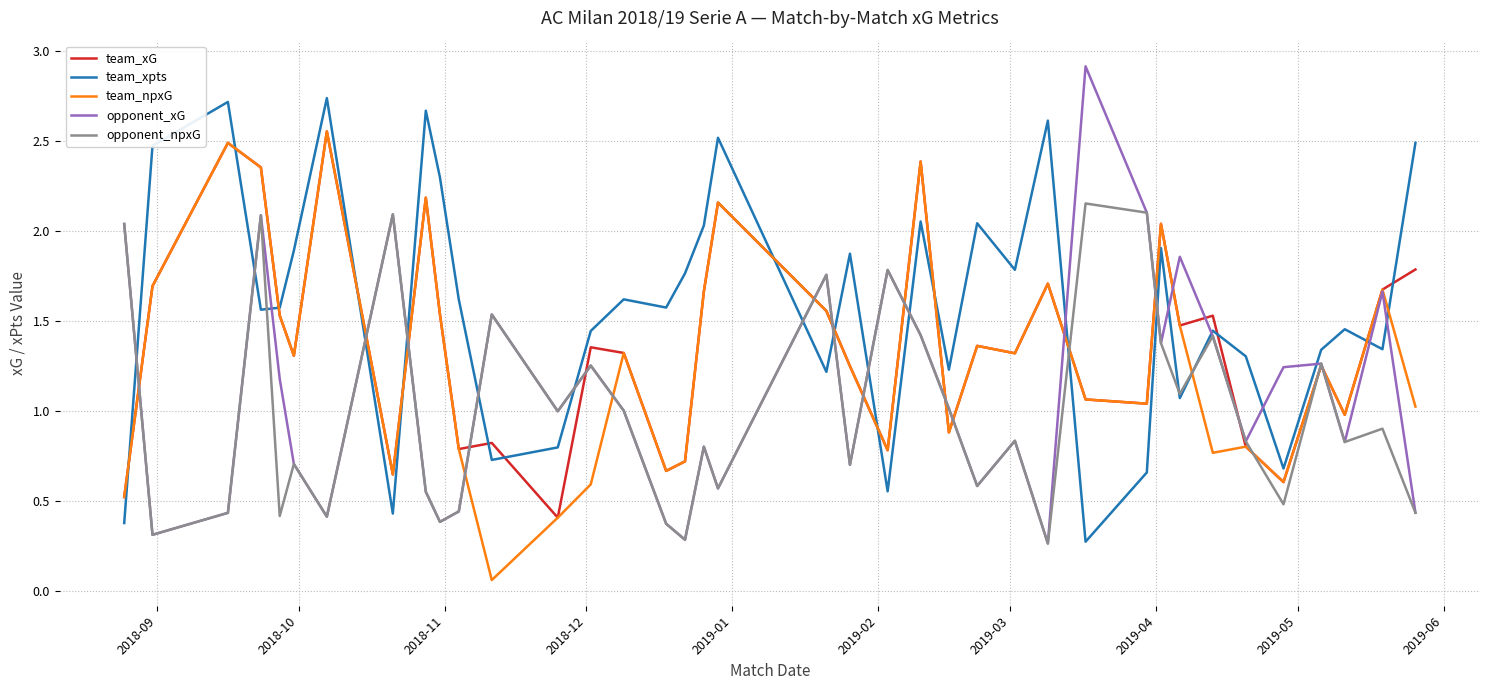

Which series has the largest total across all categories?

team_xpts